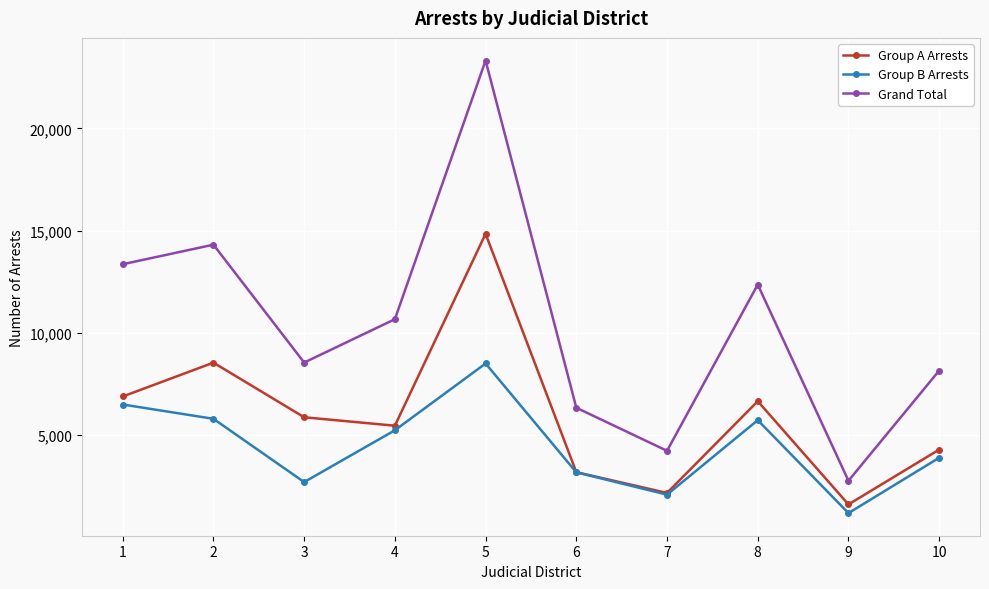

The Grand Total series shows 12352 at 8. True or false?

True